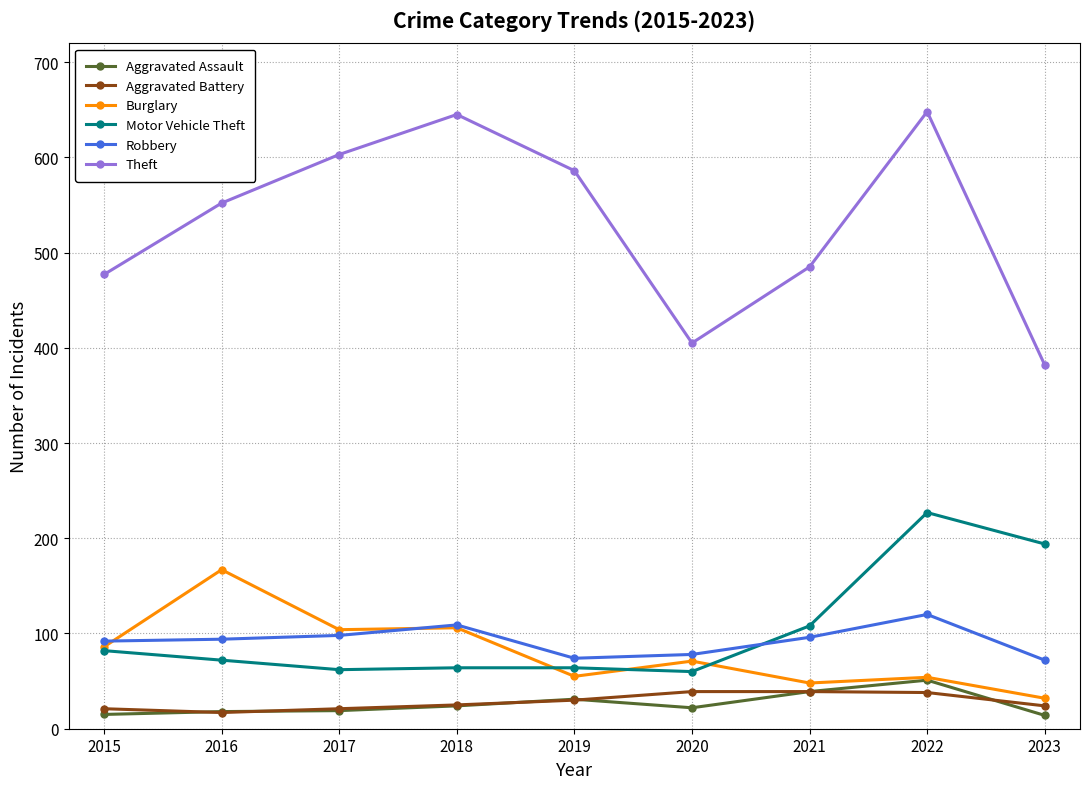

What are all the series names shown in the legend?

Aggravated Assault, Aggravated Battery, Burglary, Motor Vehicle Theft, Robbery, Theft